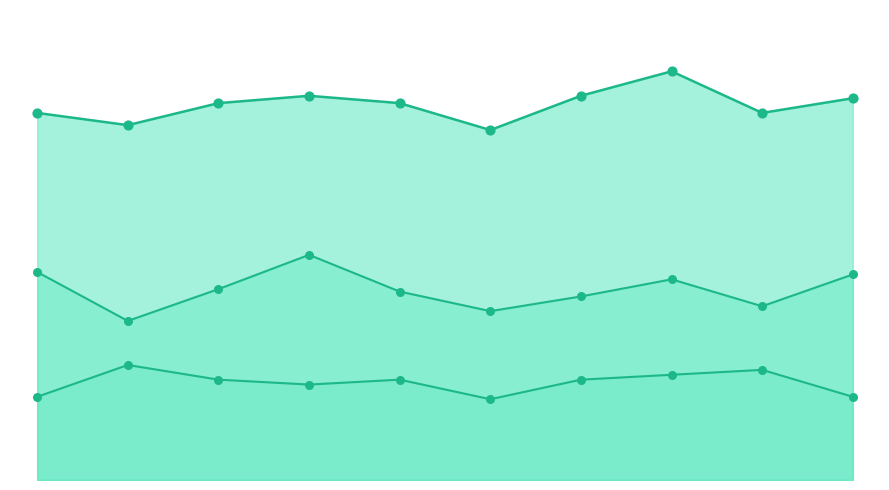

What is the total value across all series at WBL?

118